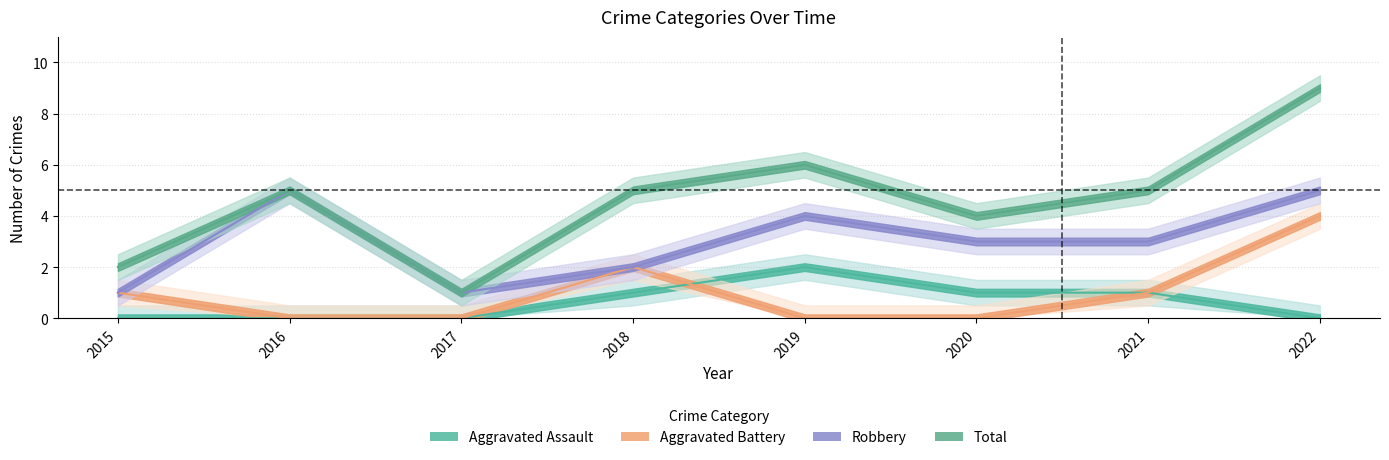

At how many categories does at least one series exceed 1?

7